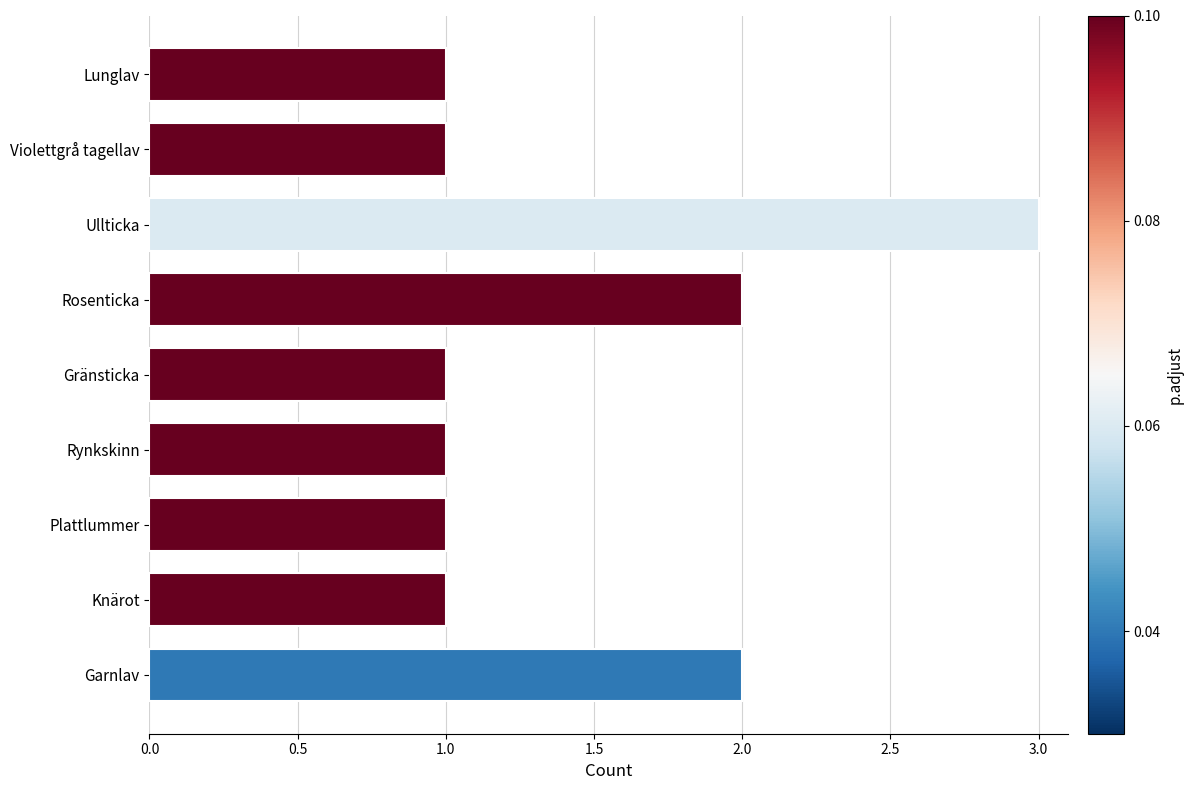

Reading top to bottom, extract all data points from this chart.

1	1	3	2	1	1	1	1	2